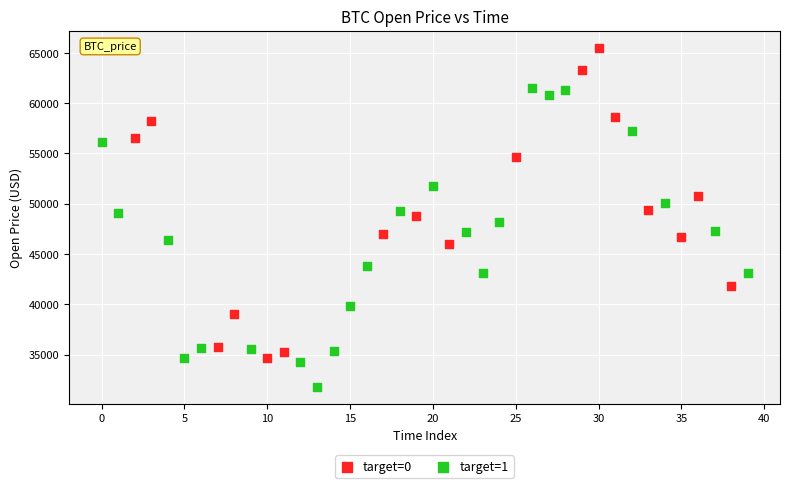

Which series reaches the minimum Y coordinate?

target=1